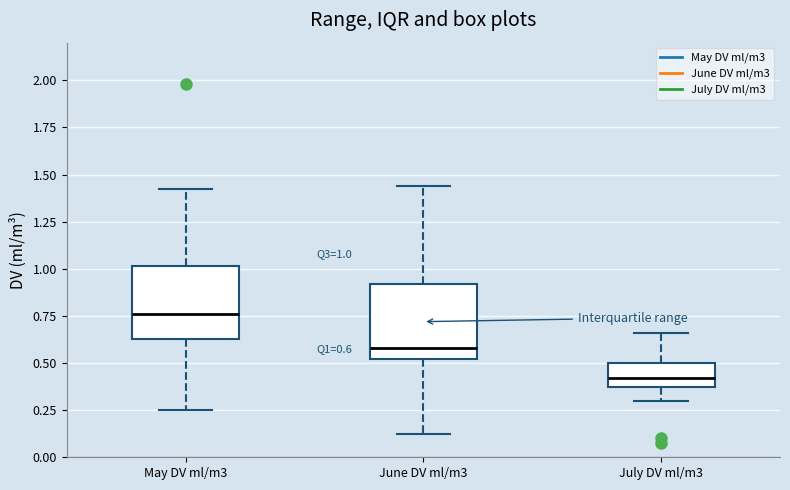

Which box's median line is the highest?

May DV ml/m3